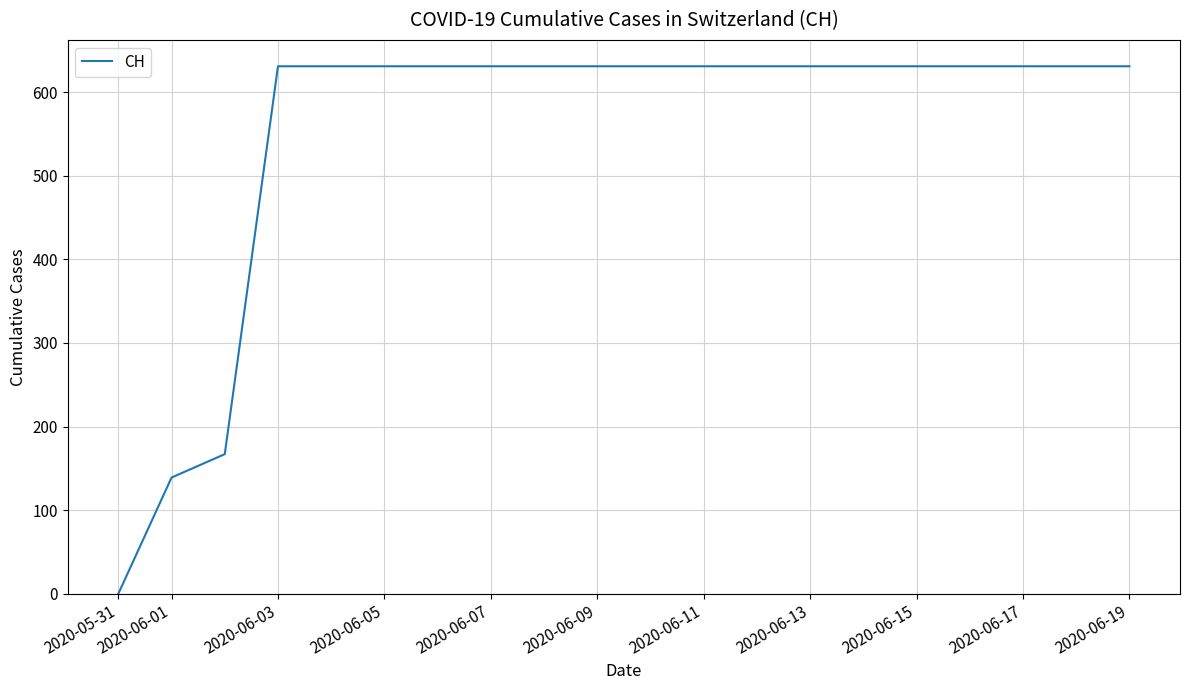

Reading left to right, what are all the values shown in this chart?

0	139	167	631	631	631	631	631	631	631	631	631	631	631	631	631	631	631	631	631